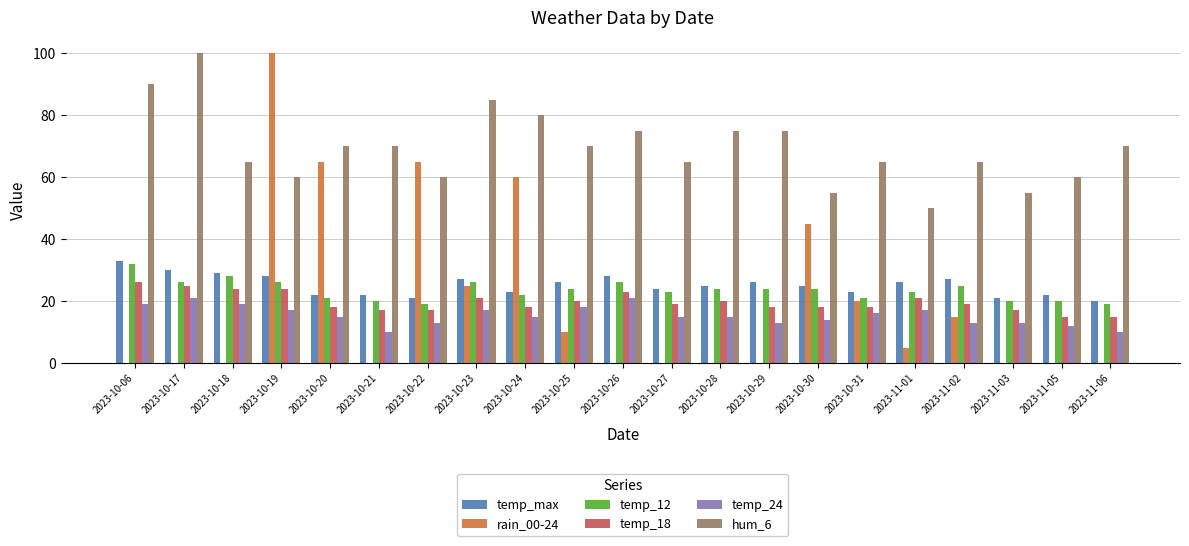

Does the chart contain stacked bars?

No